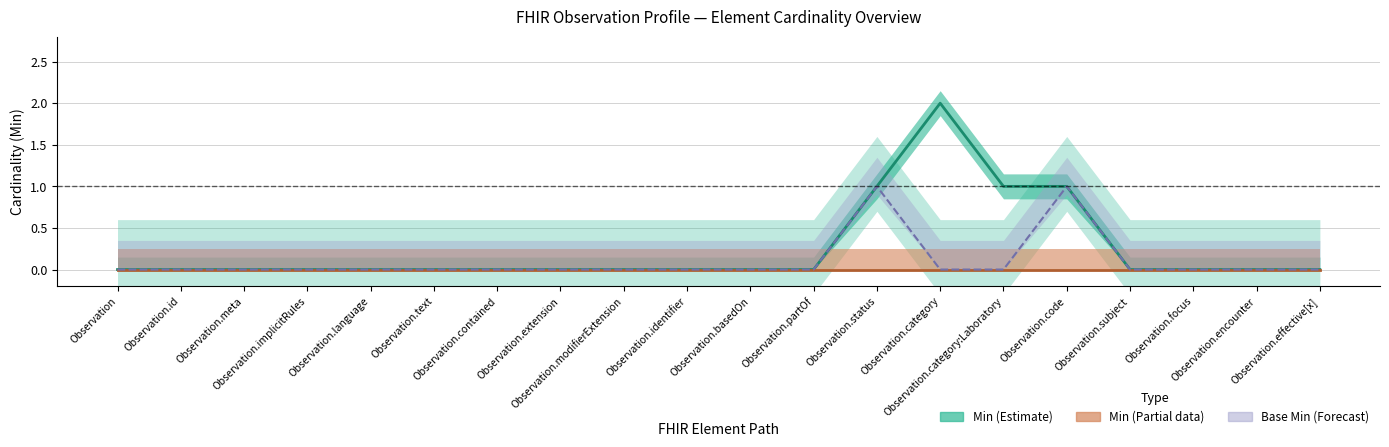

At which category is the sum across all series the highest?

Observation.status